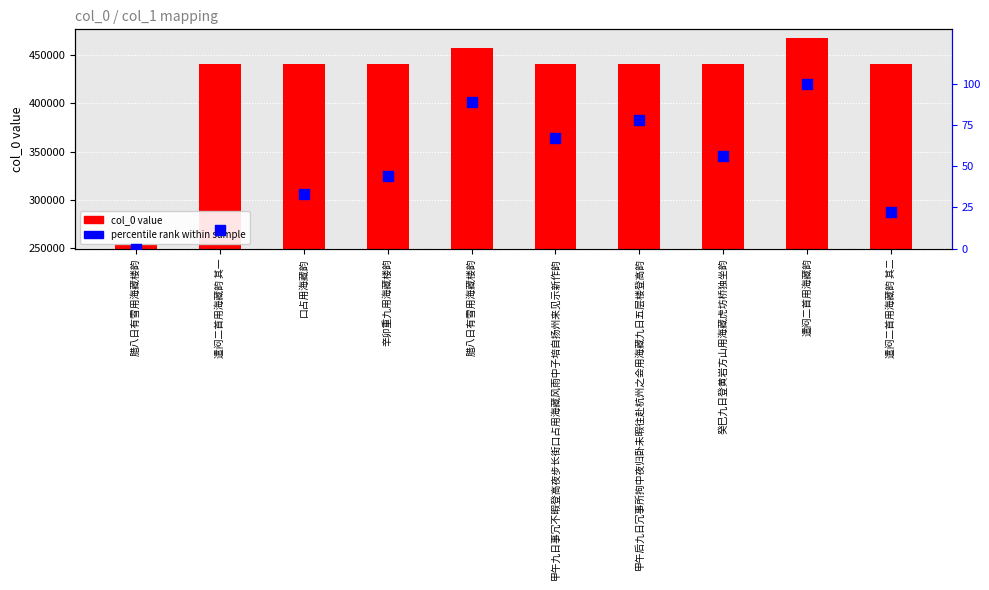

Which series reaches the maximum Y coordinate?

col_0